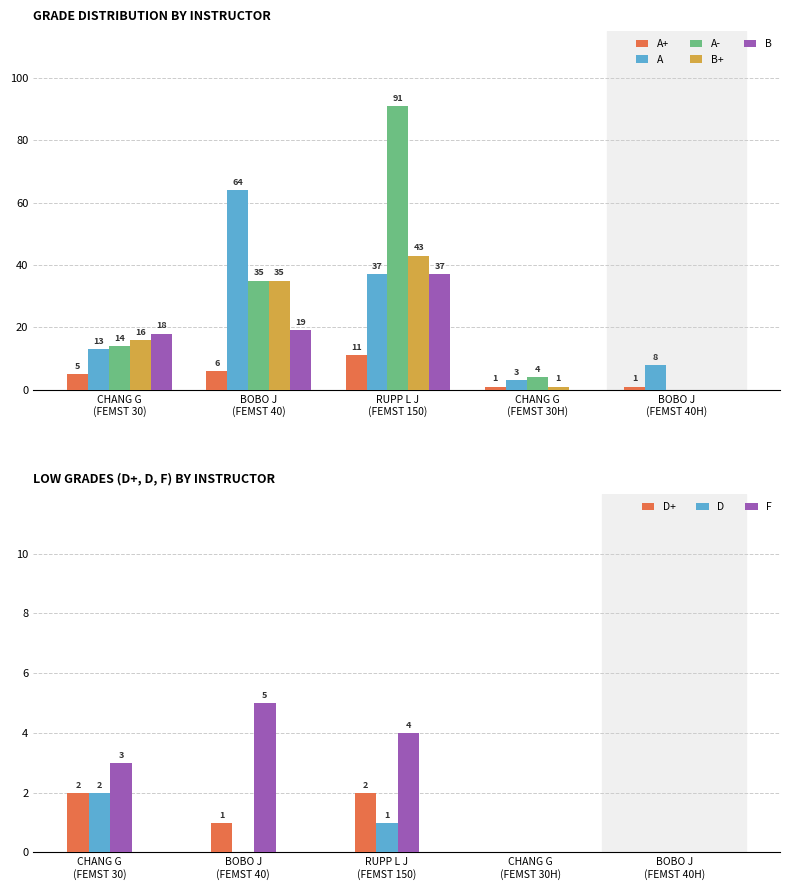

What is the sum of all A+ values?

24